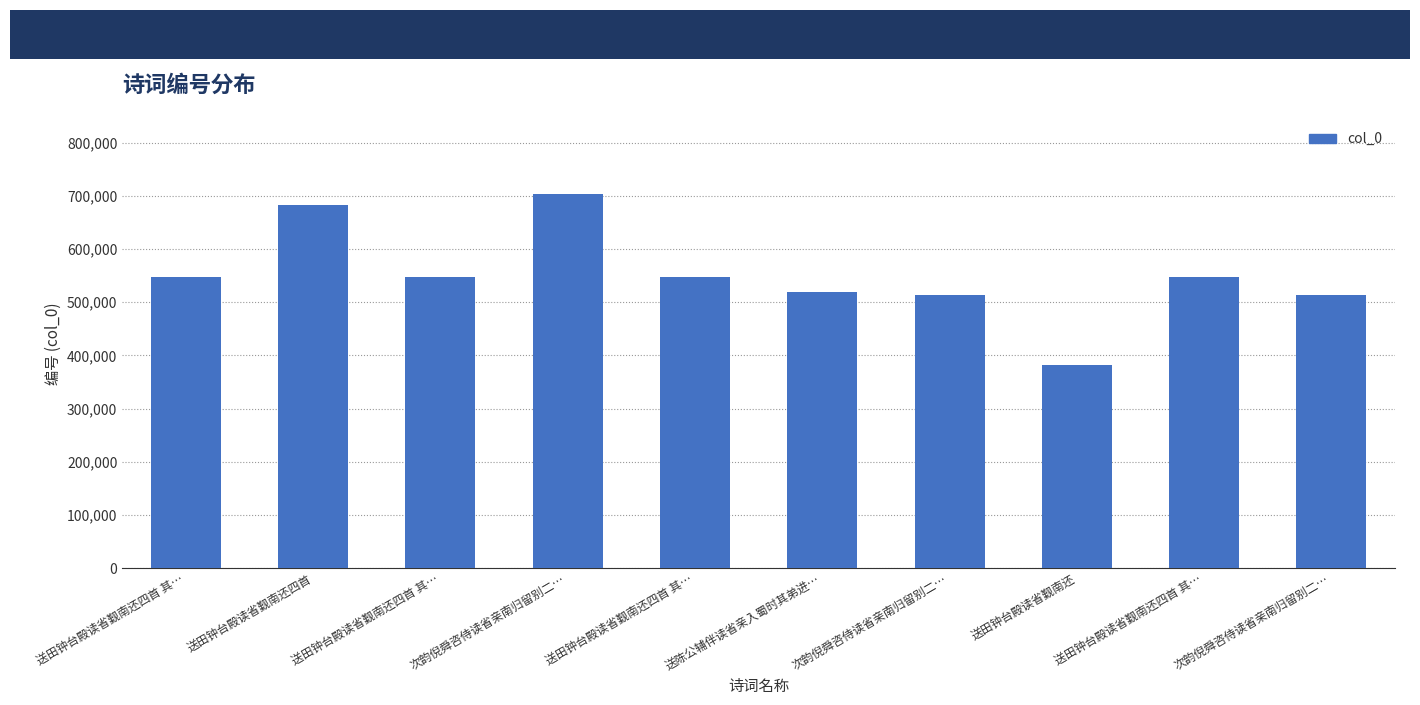

Which has a higher value, 送陈公辅伴读省亲入蜀时其弟进… or 送田钟台殿读省觐南还四首 其…?

送田钟台殿读省觐南还四首 其…